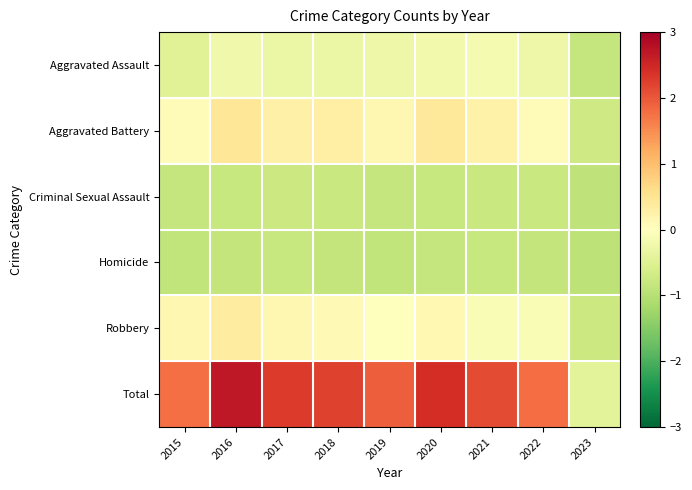

What is the maximum value shown in the chart?

2.7